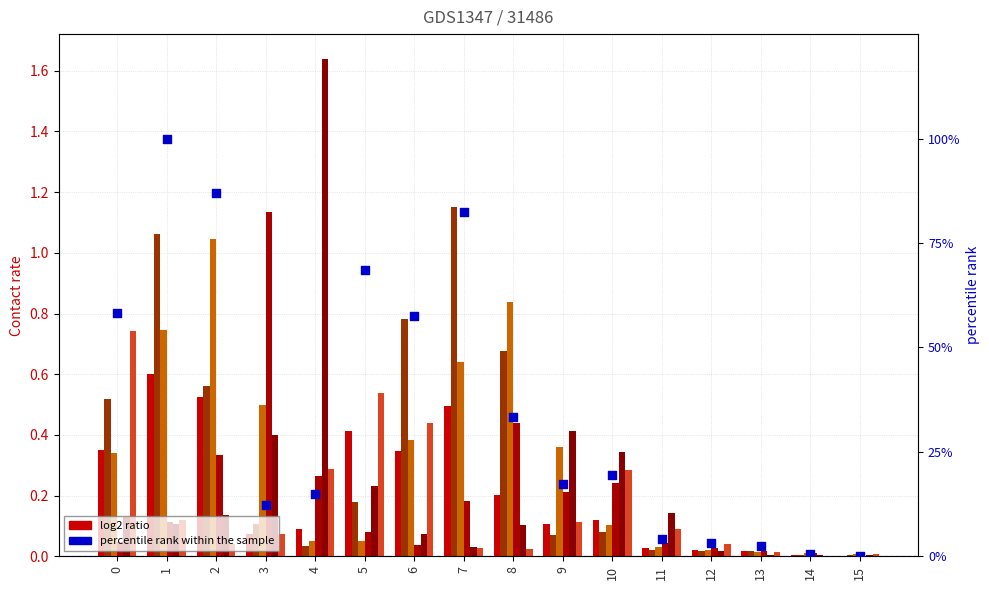

What is the total value across all series at 13?

0.1